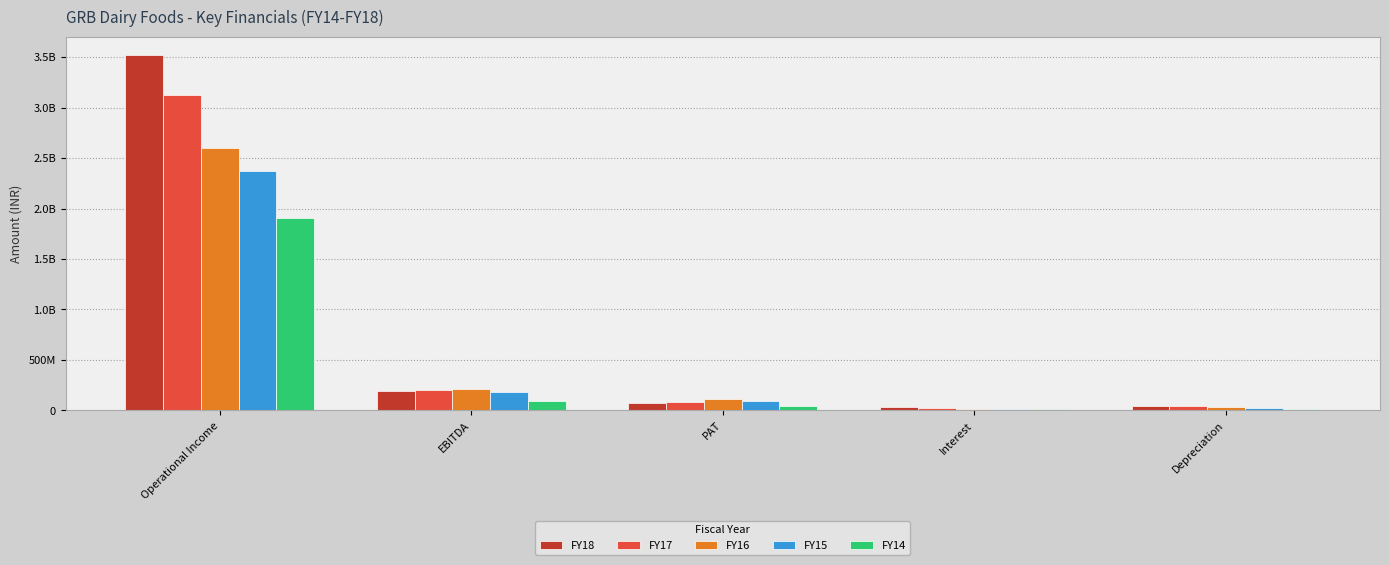

What are all the series names shown in the legend?

FY18, FY17, FY16, FY15, FY14